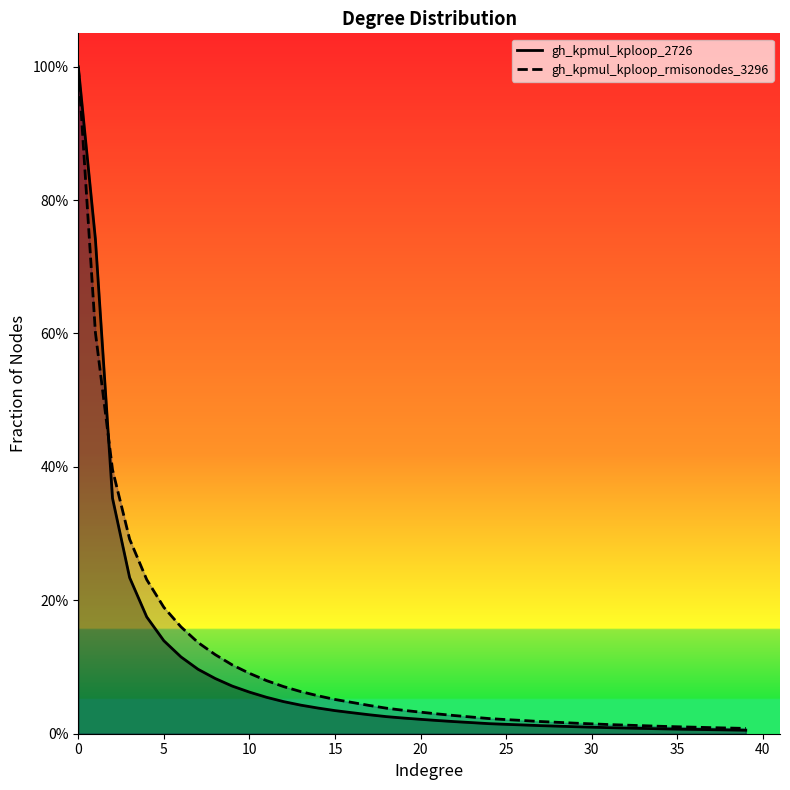

At which category does the chart reach its minimum across all series?

39